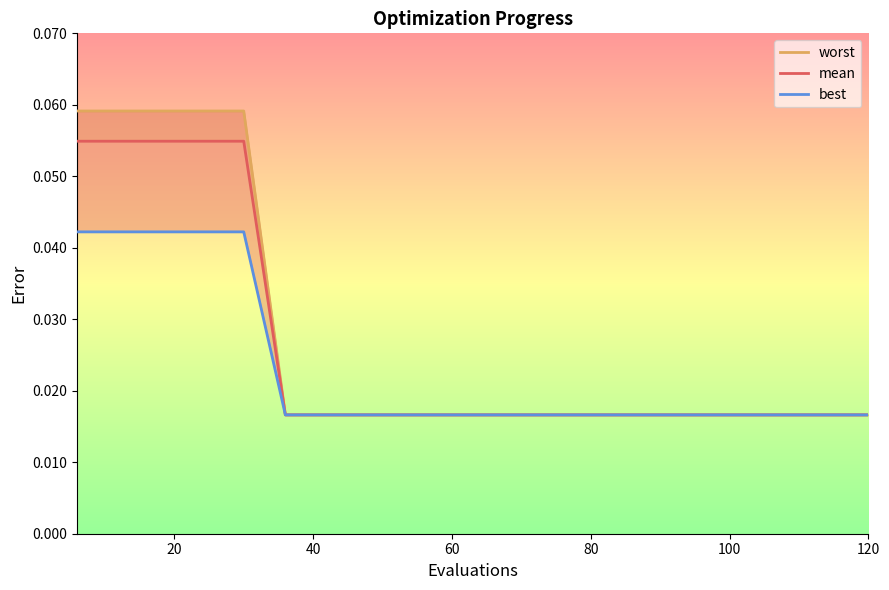

How many series are shown in this chart?

3